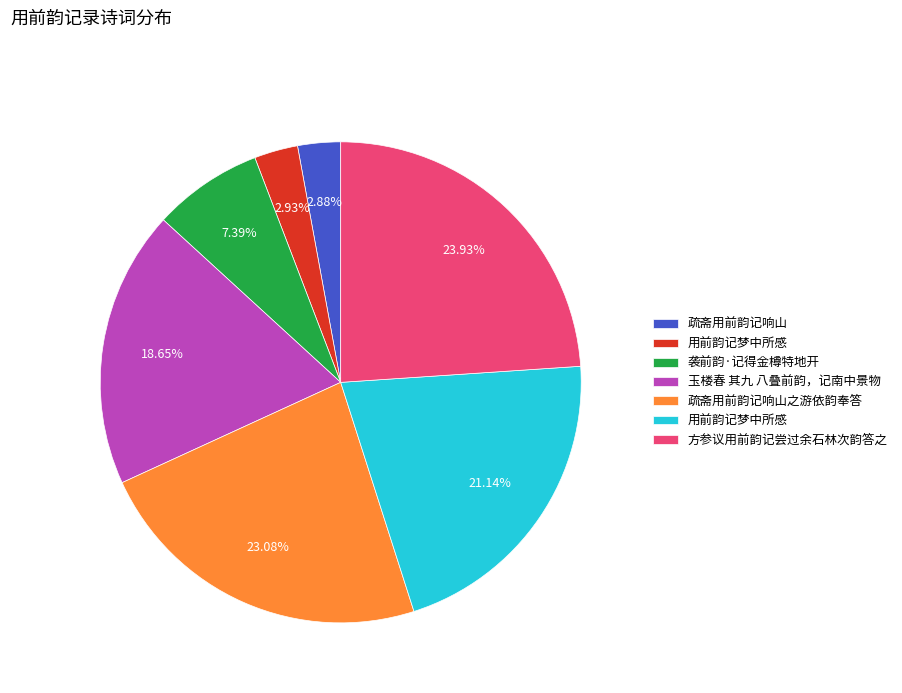

Does any single category account for the majority?

No